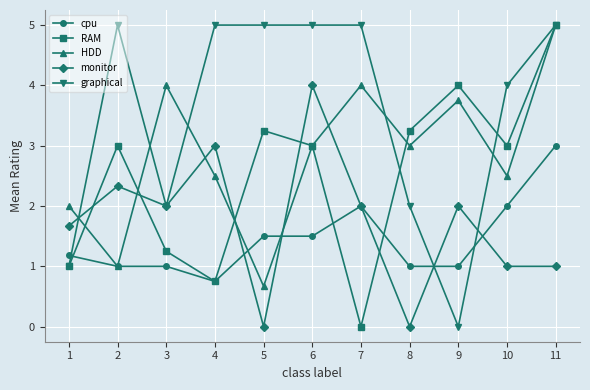

What is the sum of the HDD values at 3 and 10?

6.5